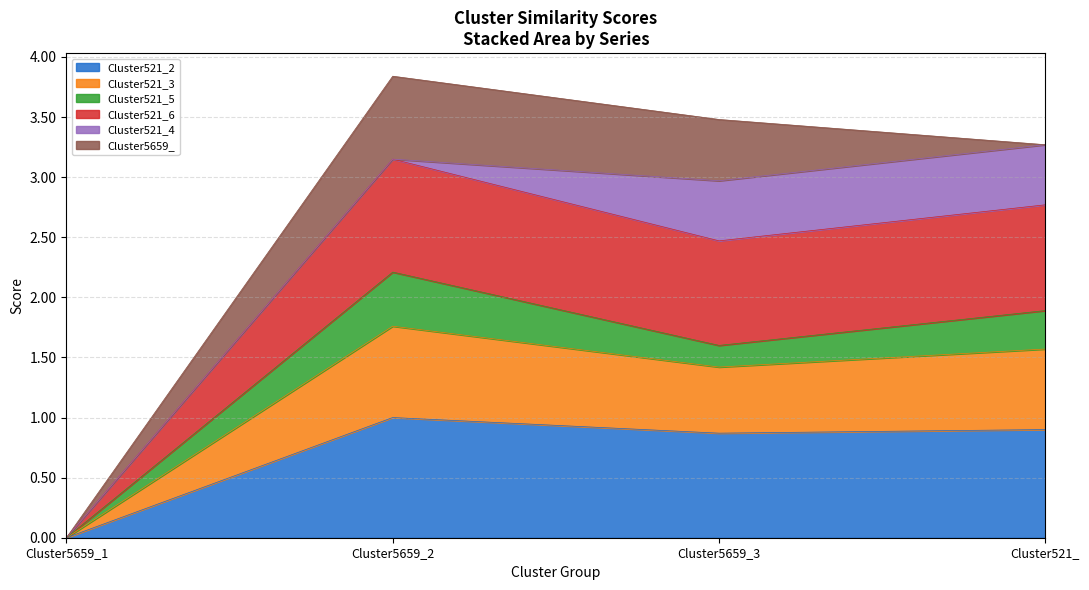

Is it true that Cluster521_2 equals 0.5 at Cluster5659_3?

False